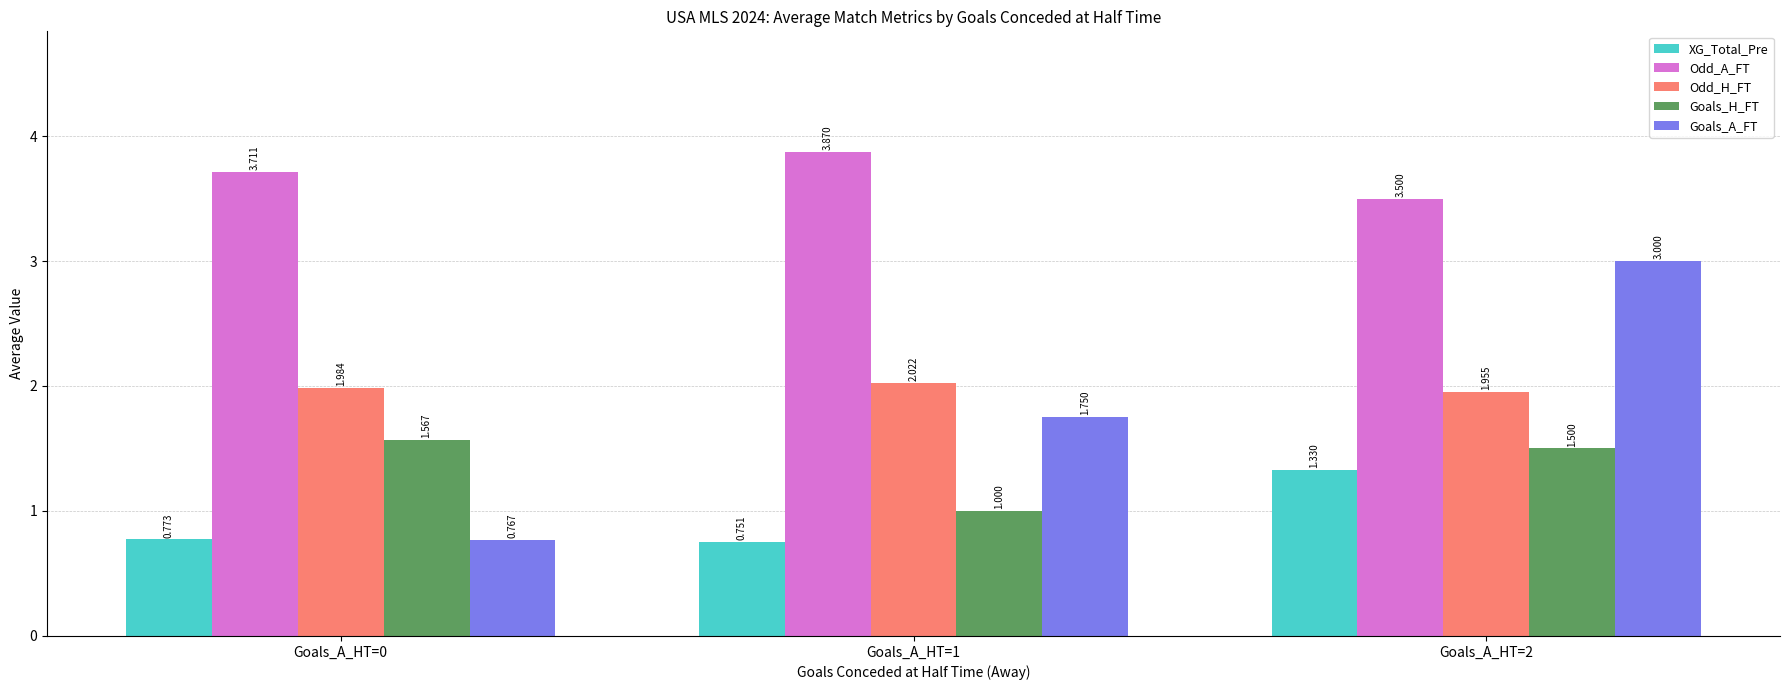

Are the bars horizontal?

No